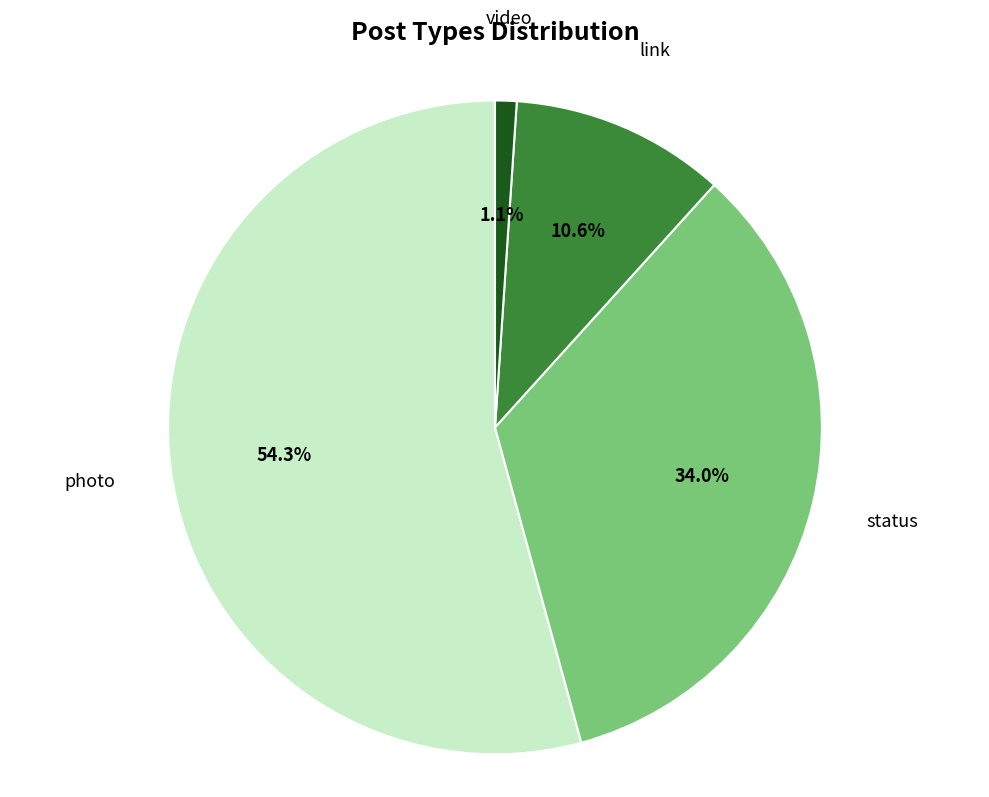

Which has a higher value, photo or link?

photo